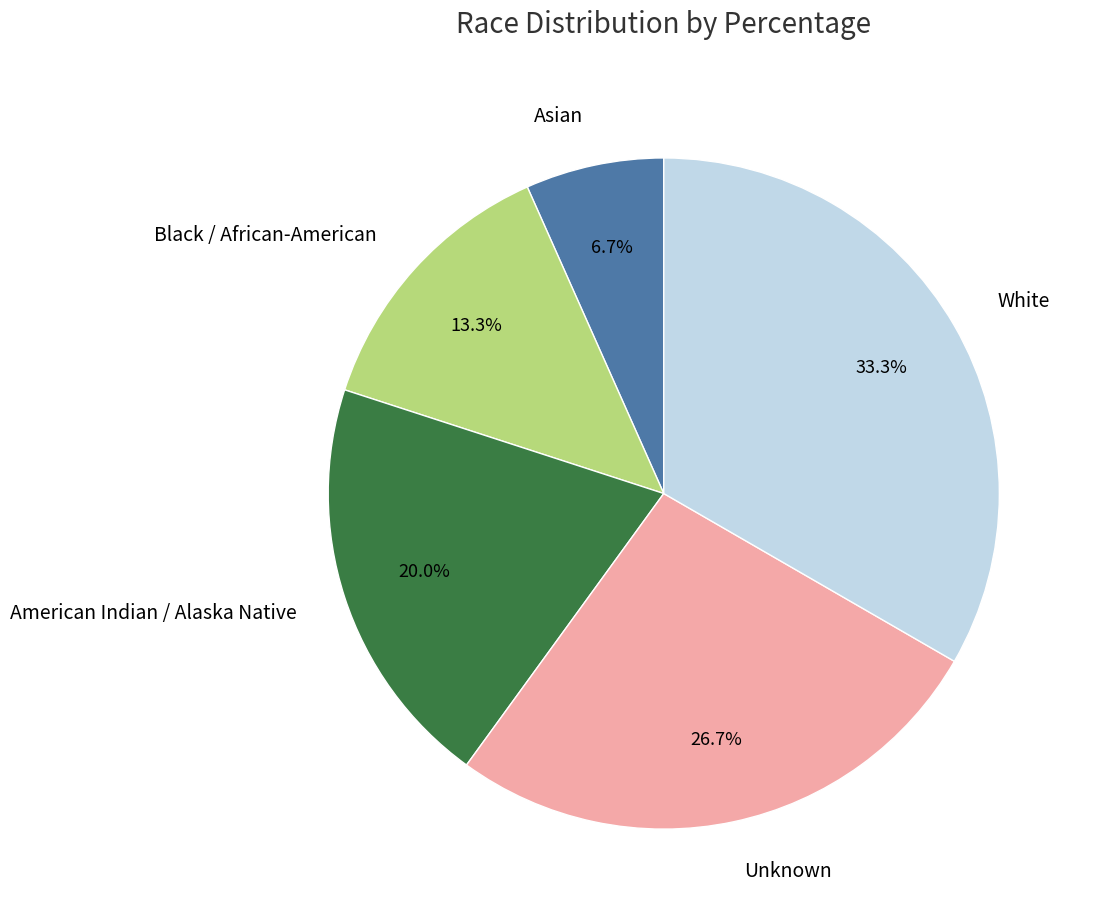

Rank the categories by value from lowest to highest.

Asian, Black / African-American, American Indian / Alaska Native, Unknown, White